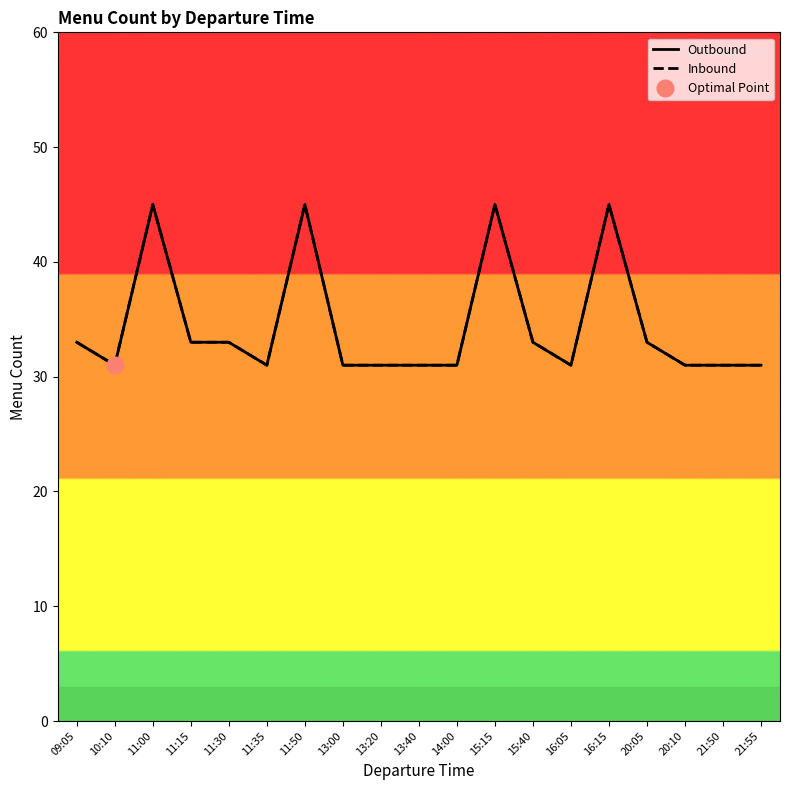

At which label does Outbound reach its peak?

11:00